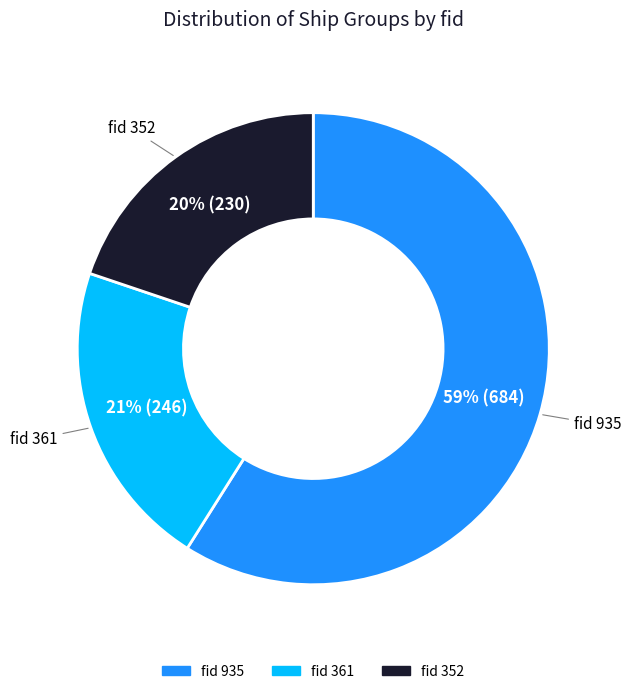

How many segments does this pie chart have?

3